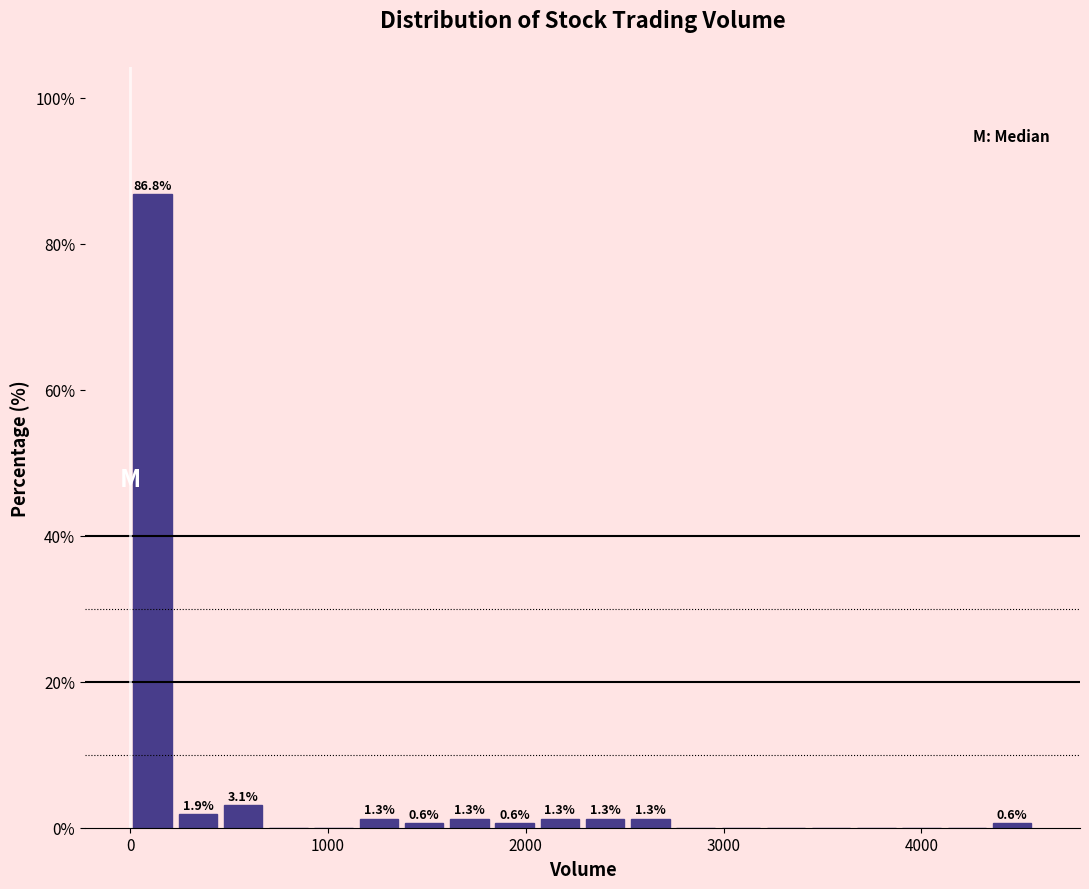

Read against the x-axis, roughly where is the centre of the tallest bar?

100